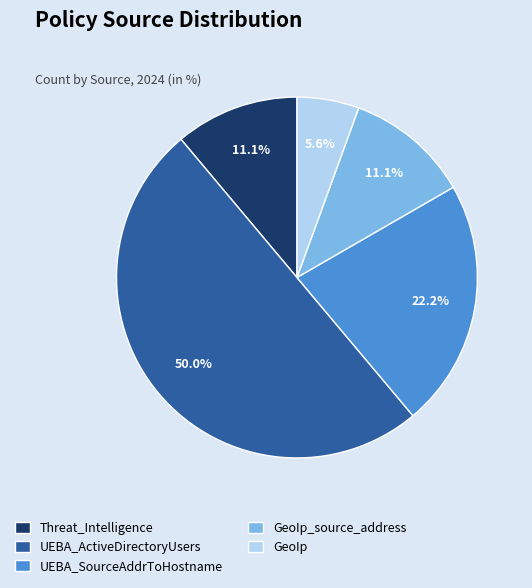

Is Threat_Intelligence the majority of the pie?

No